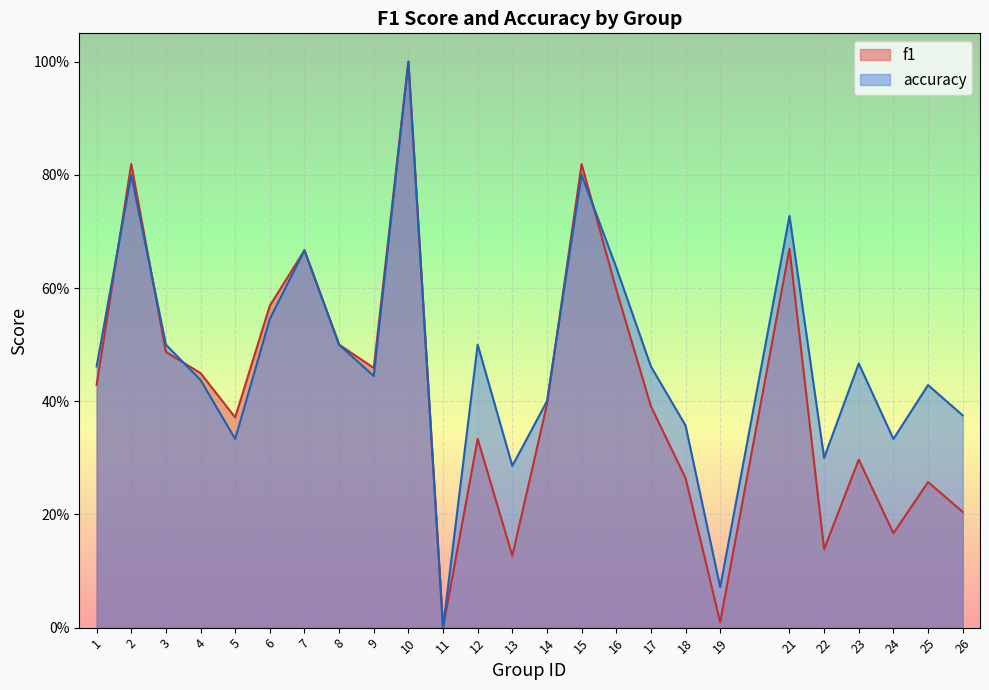

Reading right to left, list all the values displayed in this chart.

f1: 0.2	0.3	0.2	0.3	0.1	0.7	0.0	0.3	0.4	0.6	0.8	0.4	0.1	0.3	0.0	1.0	0.5	0.5	0.7	0.6	0.4	0.4	0.5	0.8	0.4
accuracy: 0.4	0.4	0.3	0.5	0.3	0.7	0.1	0.4	0.5	0.6	0.8	0.4	0.3	0.5	0.0	1.0	0.4	0.5	0.7	0.5	0.3	0.4	0.5	0.8	0.5